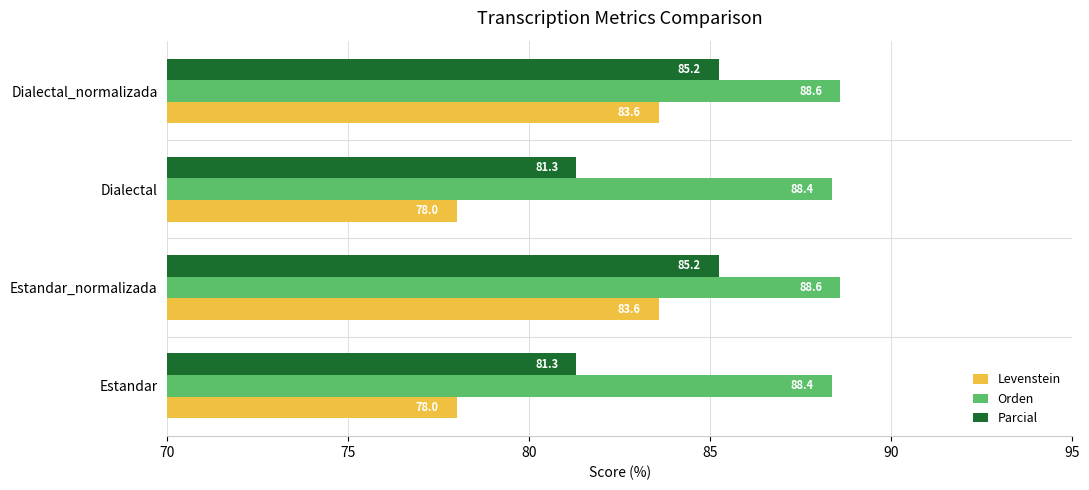

What is the smallest value displayed?

78.0